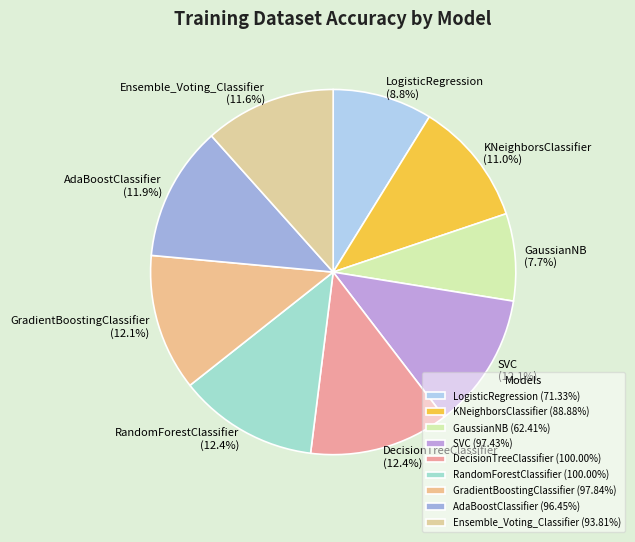

To the nearest percent, what portion does GaussianNB represent?

8%